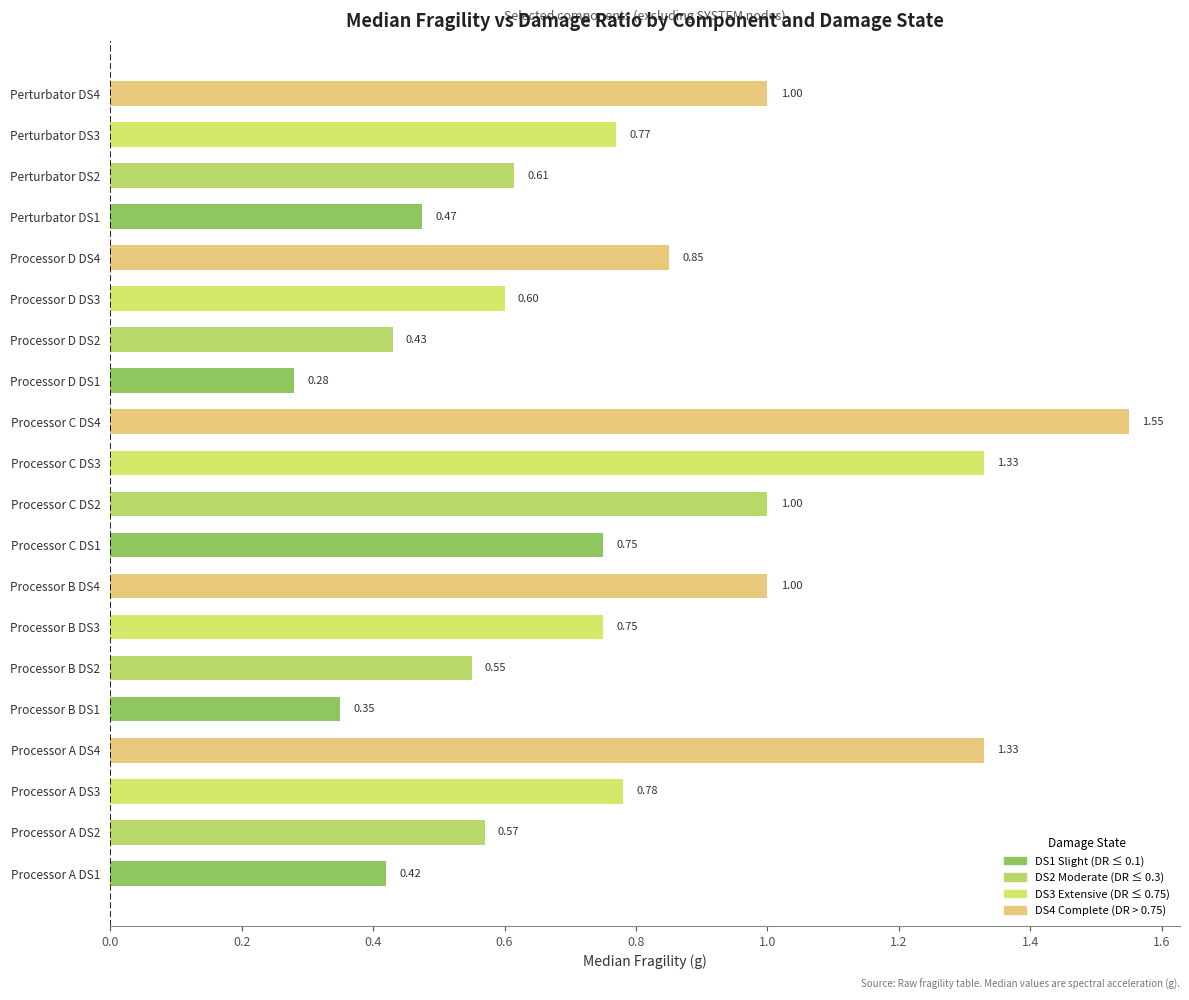

What is the sum of the values at Perturbator DS3 and Processor B DS4?

1.8